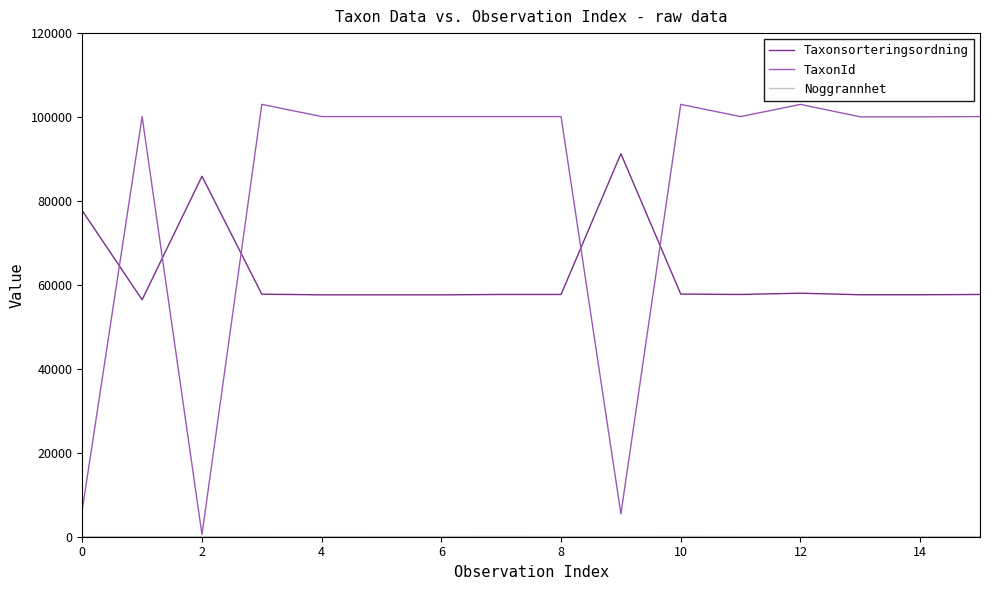

True or false: Taxonsorteringsordning and TaxonId intersect in this chart.

True